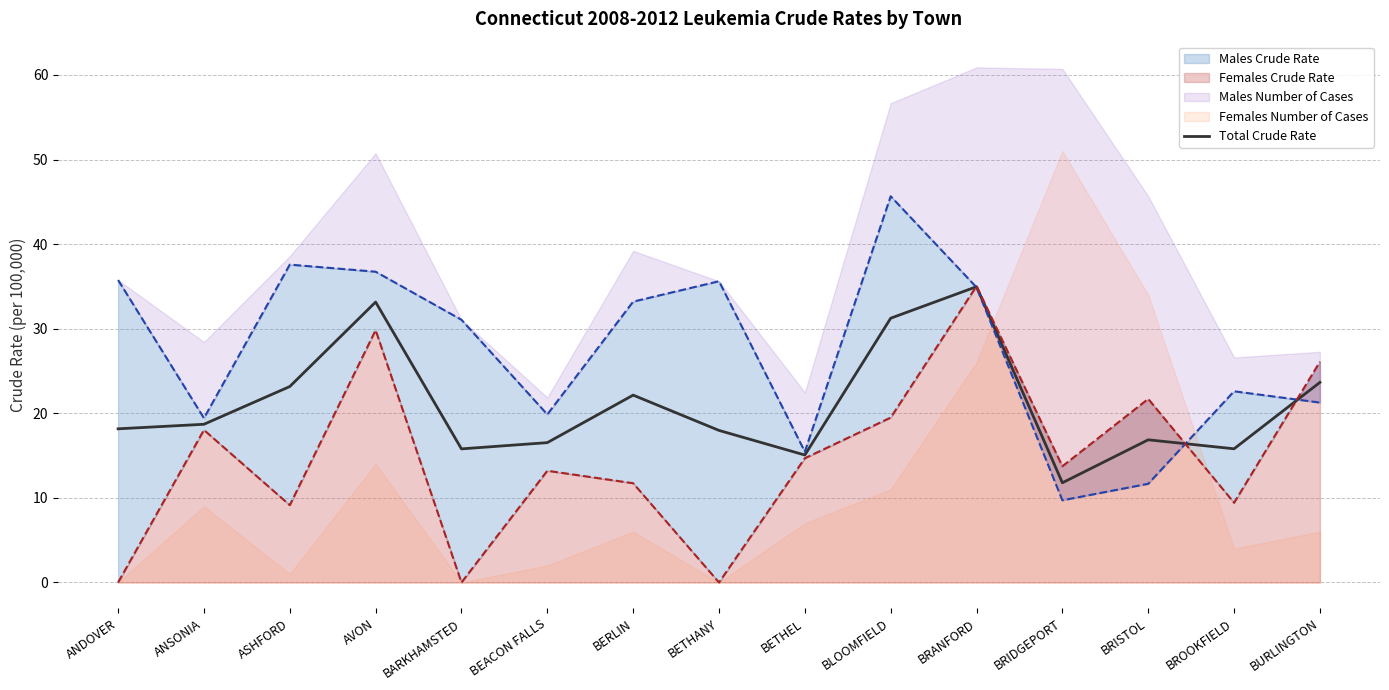

What is the label of the 2nd point from the right?

BROOKFIELD